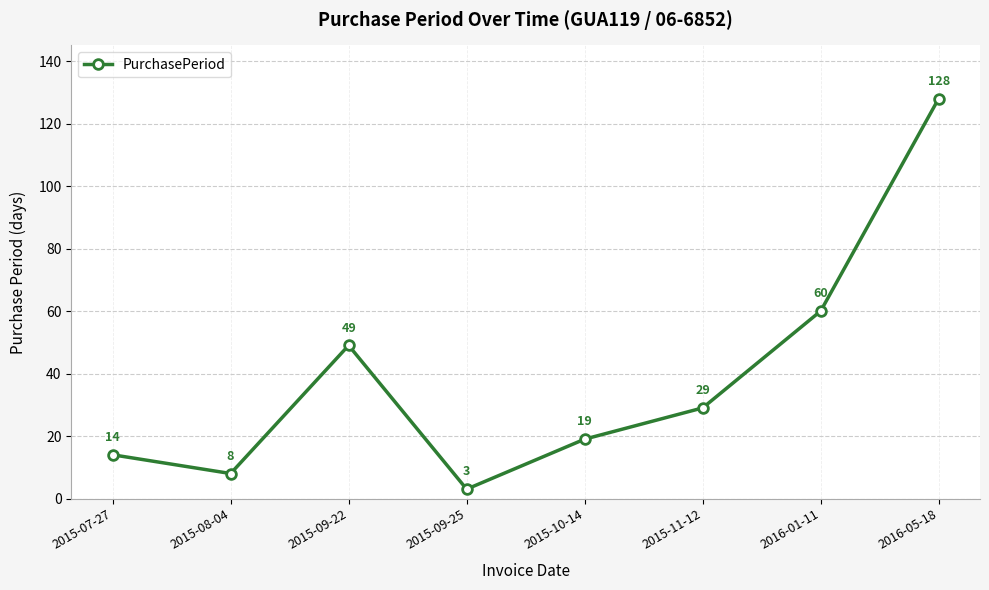

Count the number of data series in this chart.

1